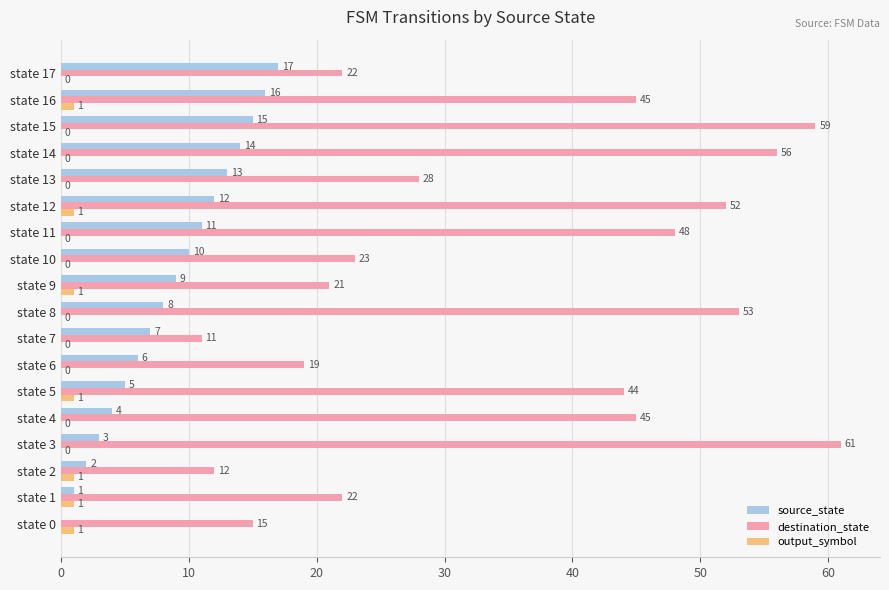

What is the sum of all output_symbol values?

7